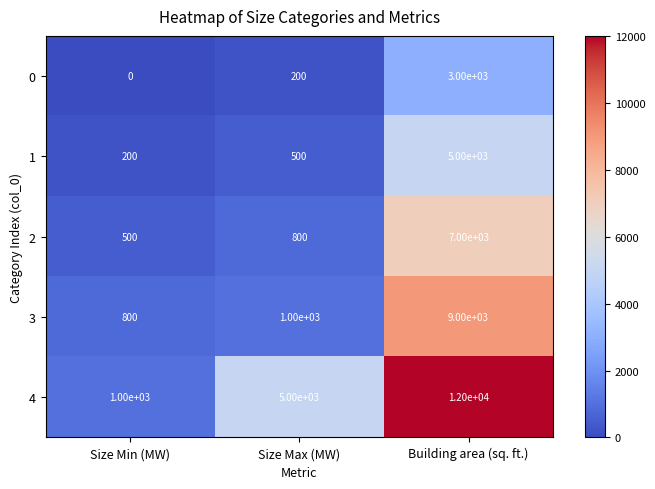

What is the maximum value shown in the chart?

12000